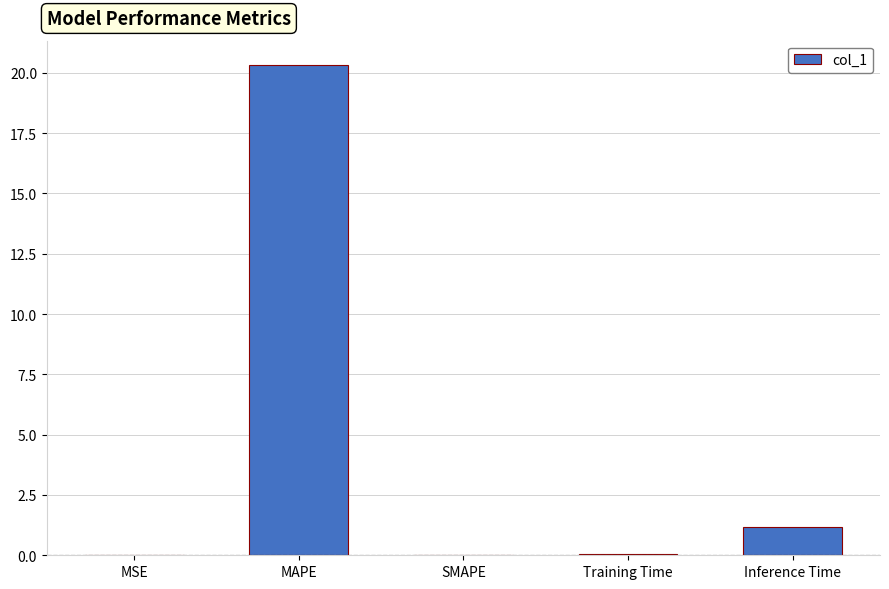

How many categories are shown in the chart?

5